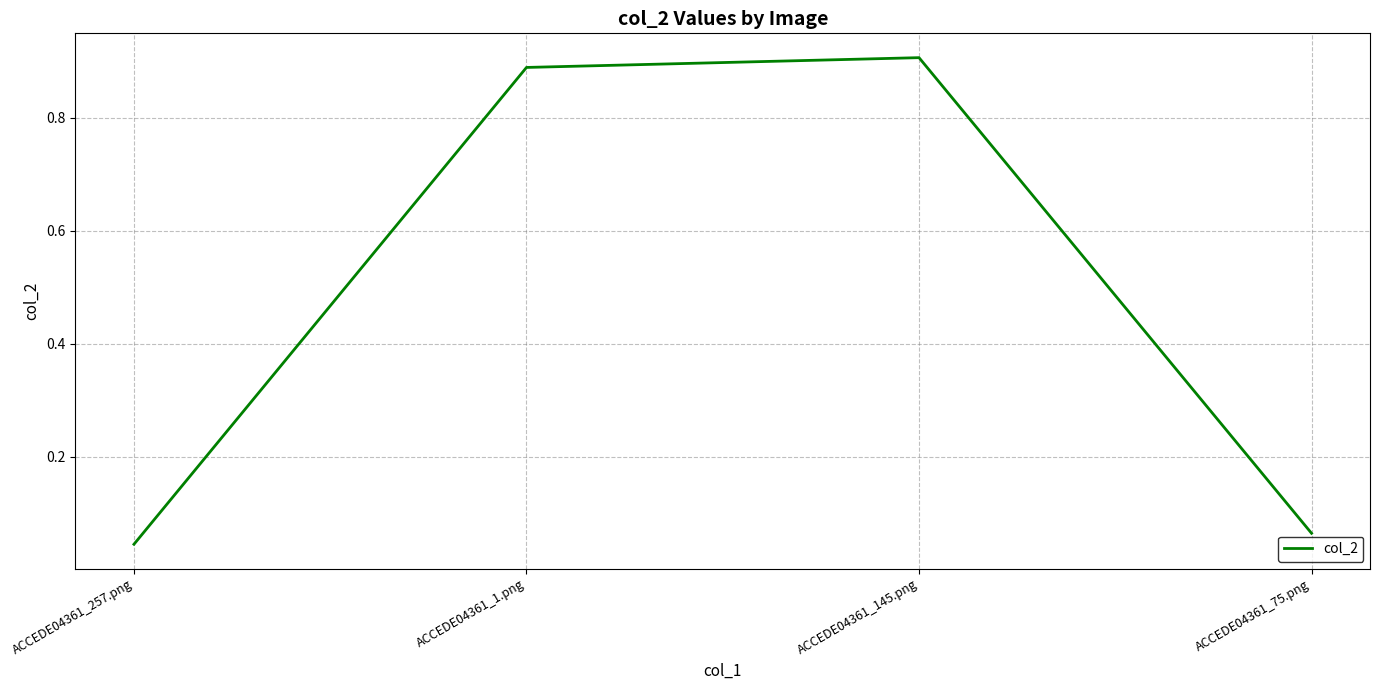

What position from the left is ACCEDE04361_1.png?

2